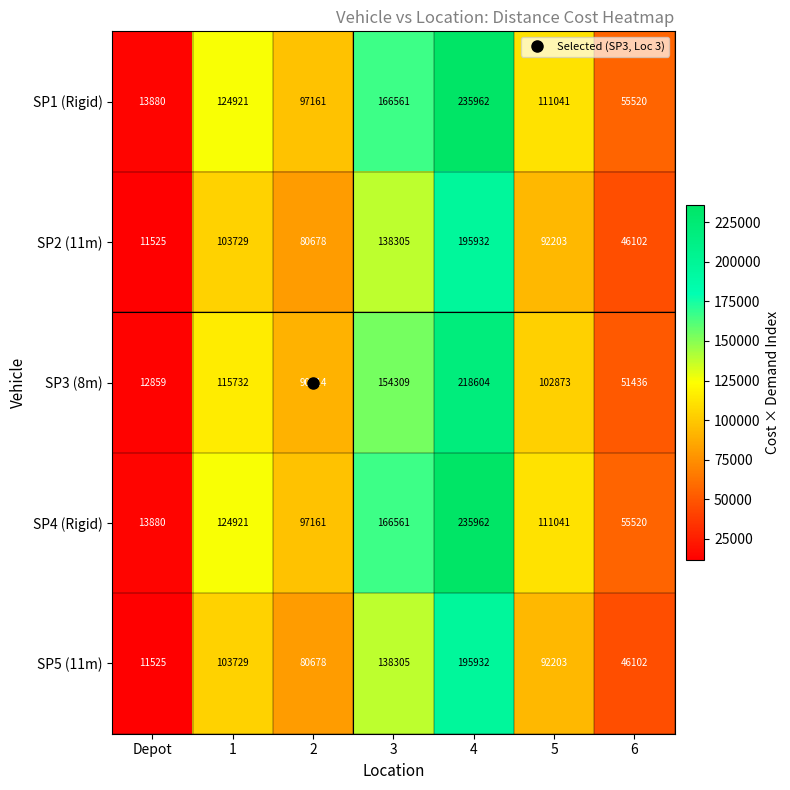

The value of SP3 (8m) at 1 is 115732. True or false?

True